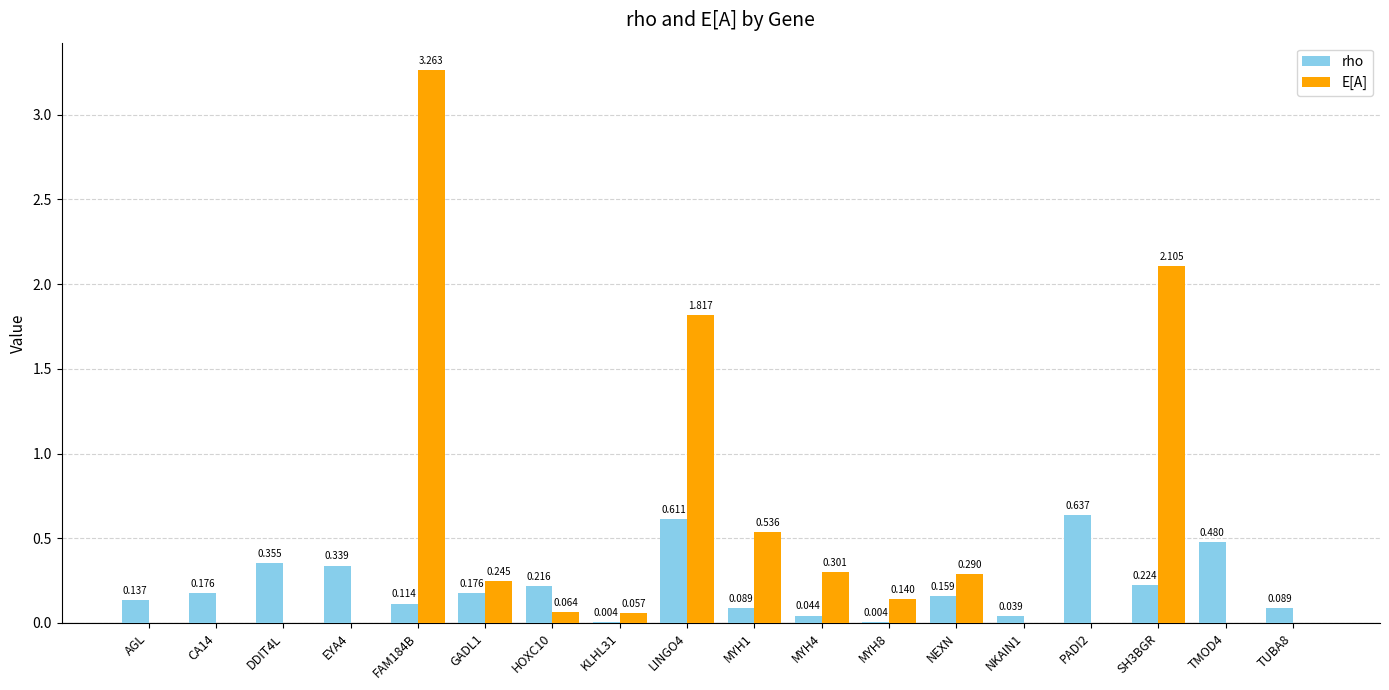

Between FAM184B and MYH4, which series saw the biggest shift?

E[A]